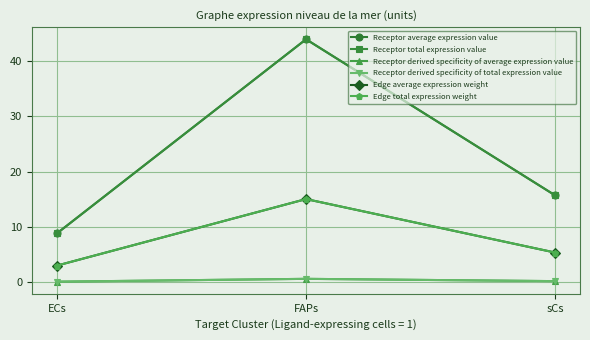

What position from the right is ECs?

3